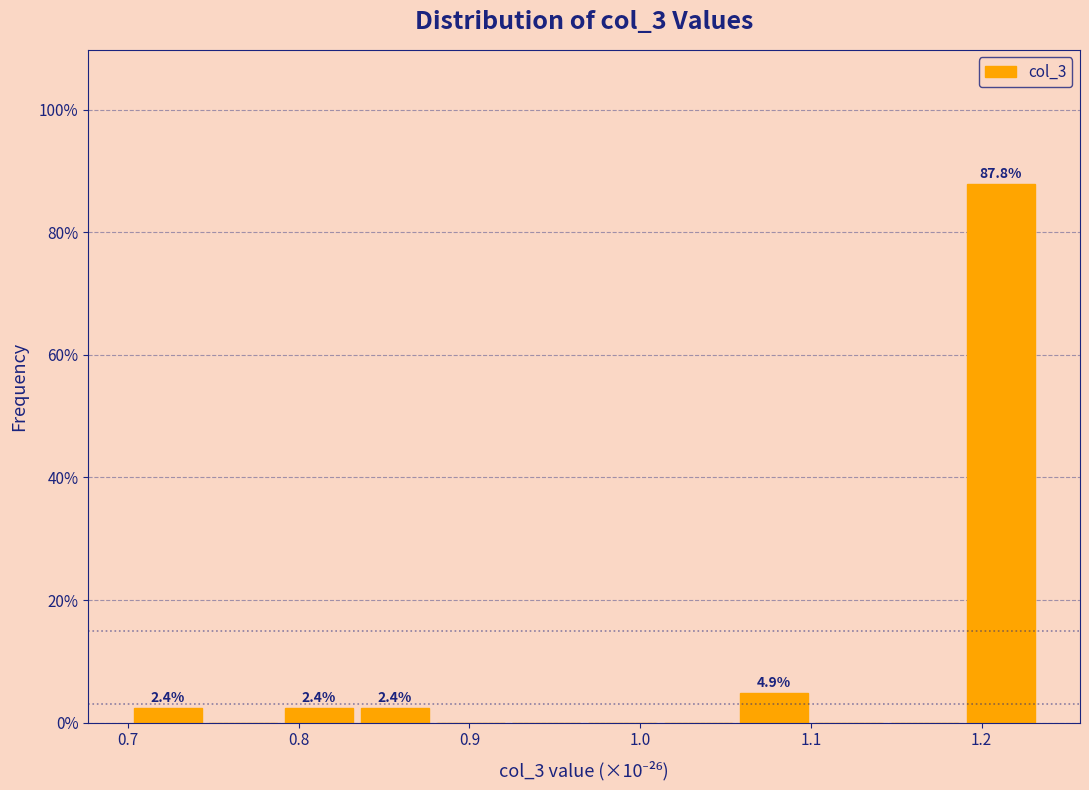

Which range on the x-axis has the tallest bar?

1.19 to 1.23